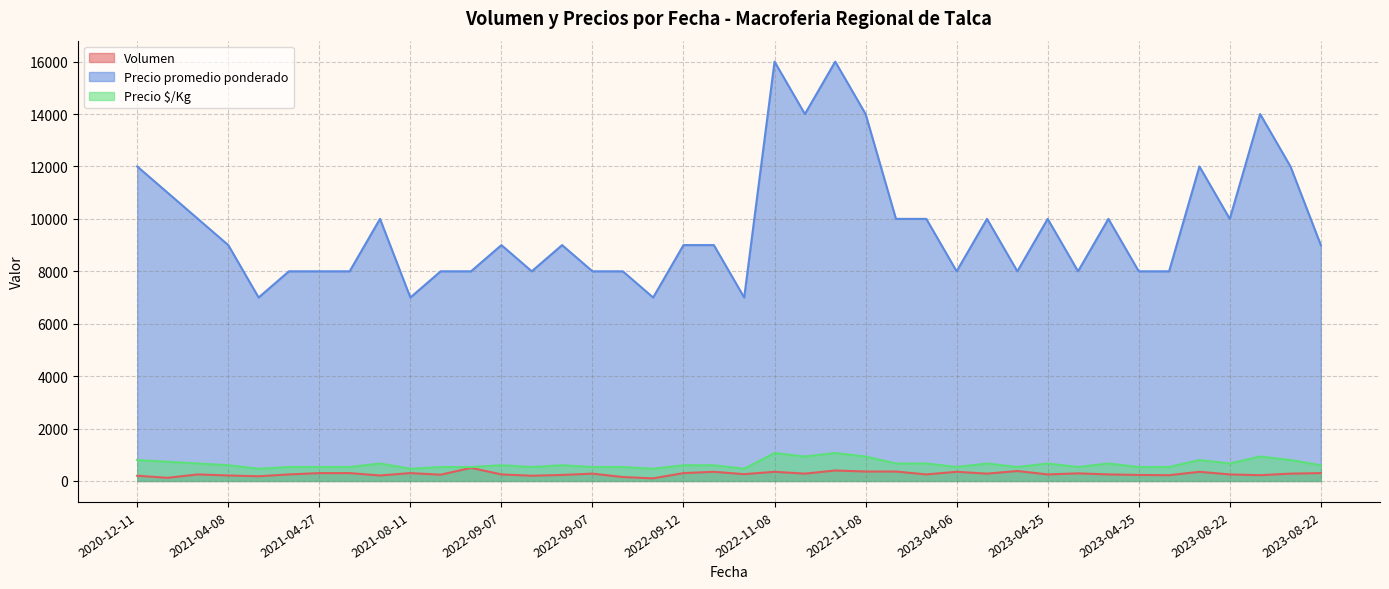

Which has a higher value, 2021-04-27 or 2023-04-06?

2021-04-27